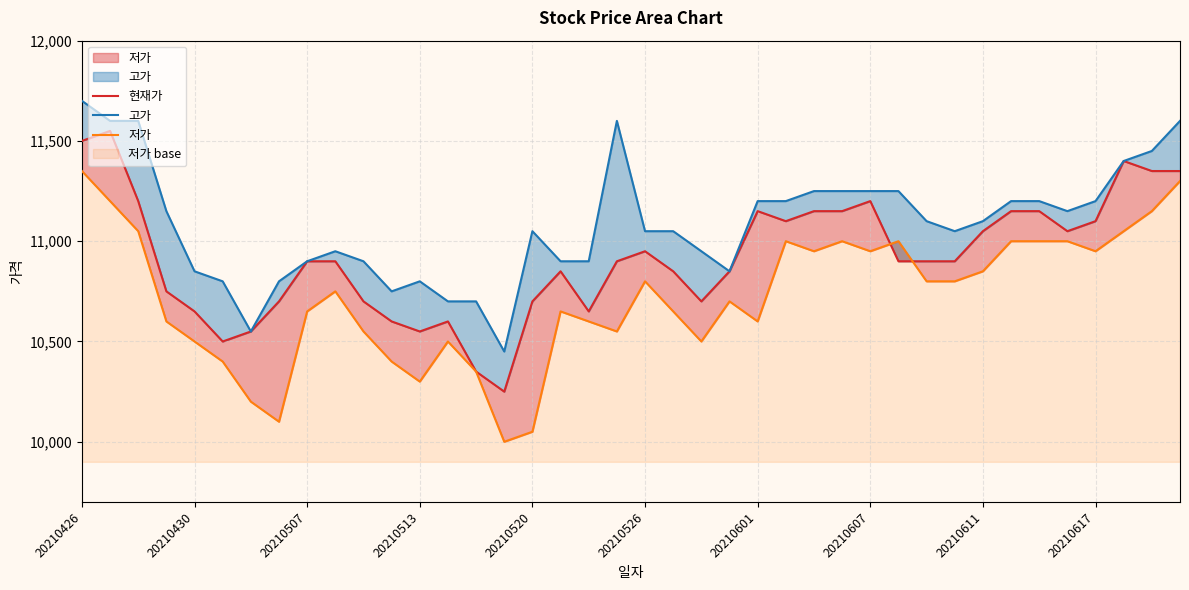

Read the 현재가 value at 18, to the nearest 100.

10600